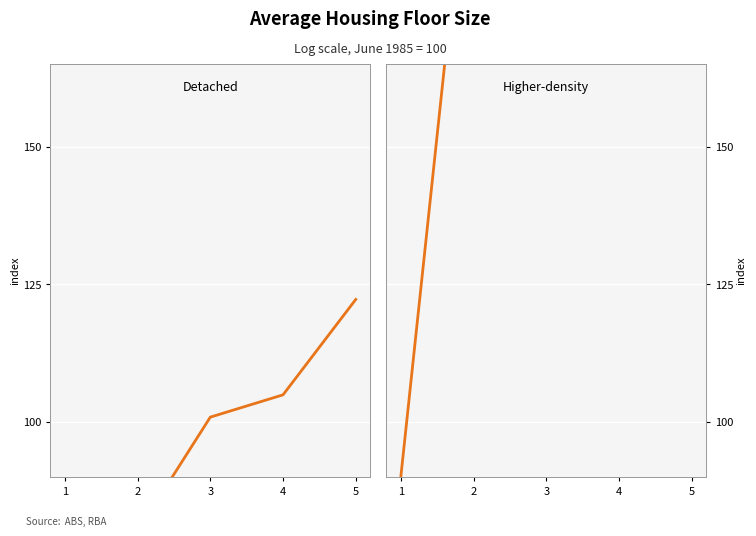

At which category is the sum across all series the highest?

5